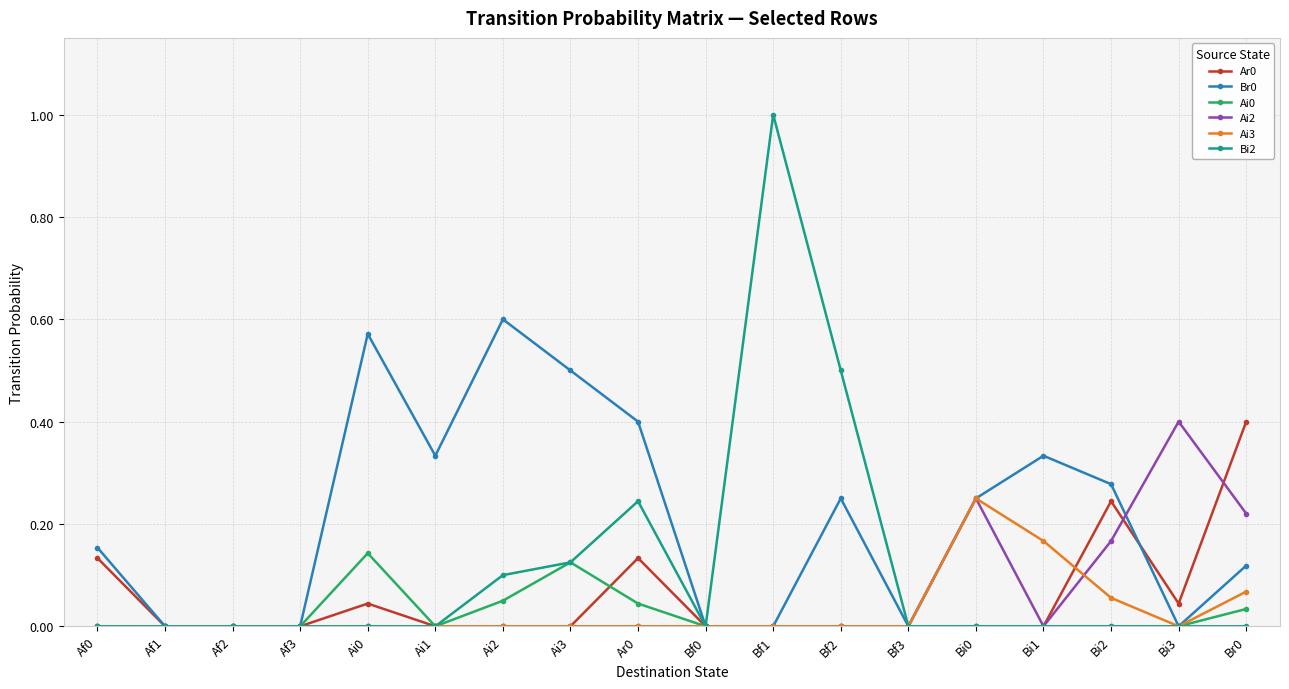

What is the label of the 6th point from the right?

Bf3